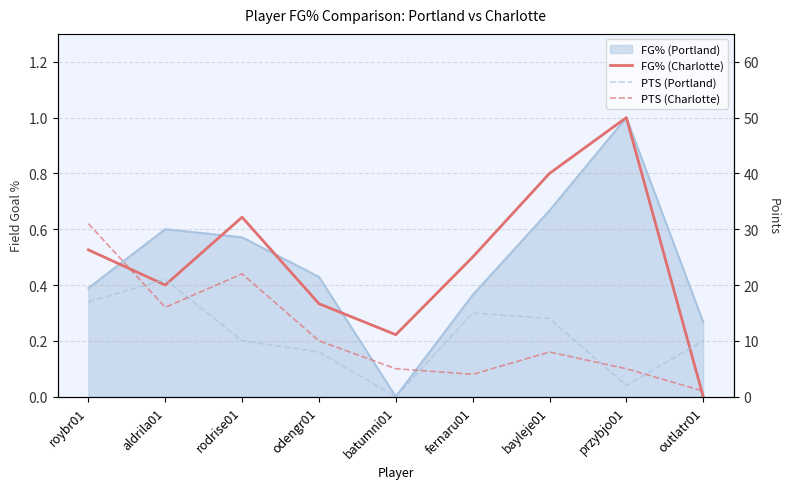

Where is the first local maximum for PTS (Portland)?

aldrila01